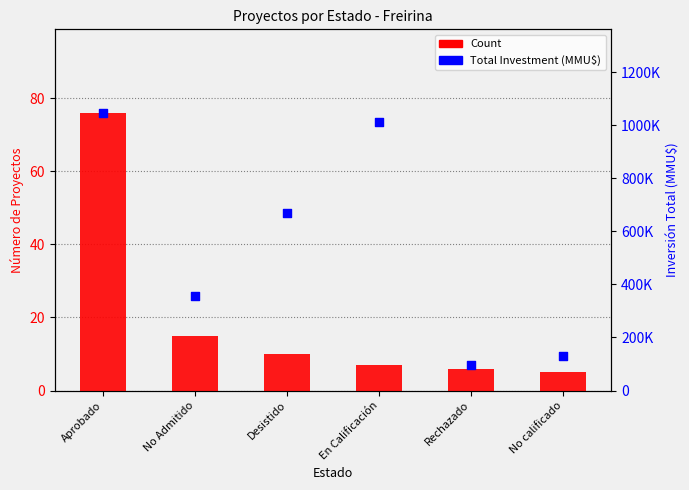

What is the total value across all series at No calificado?

130005